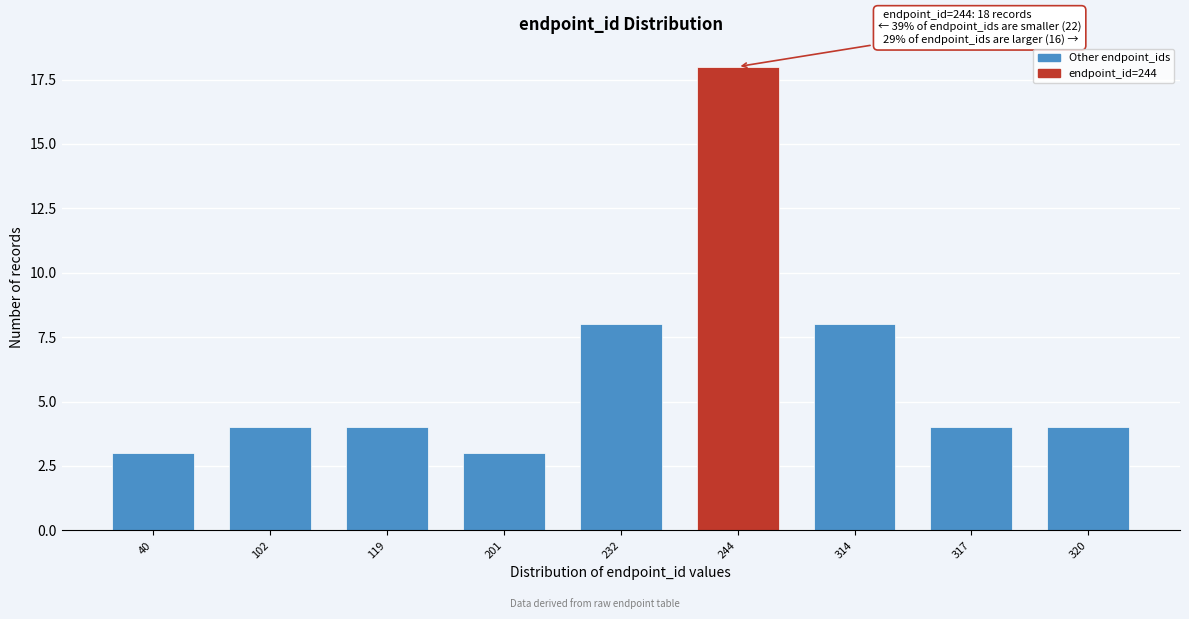

Reading left to right, list all the values displayed in this chart.

3	4	4	3	8	18	8	4	4